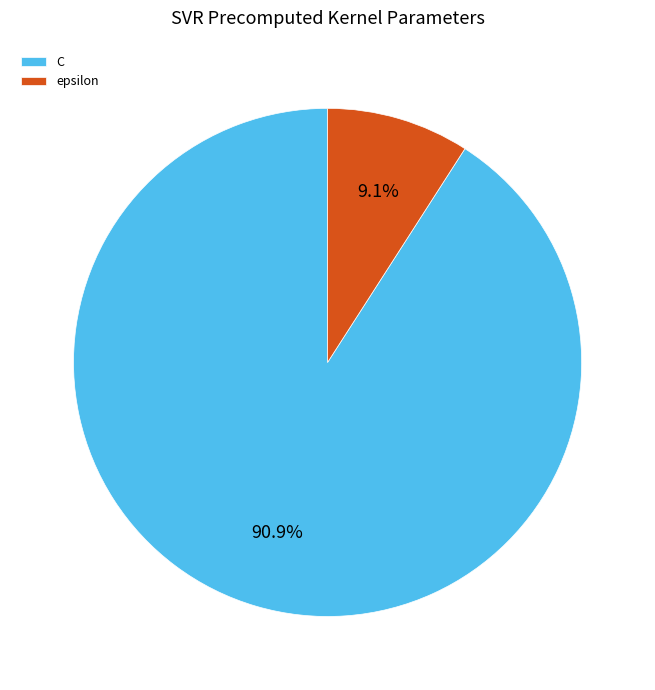

To the nearest percent, what is the difference between the largest and smallest slice percentages?

82%